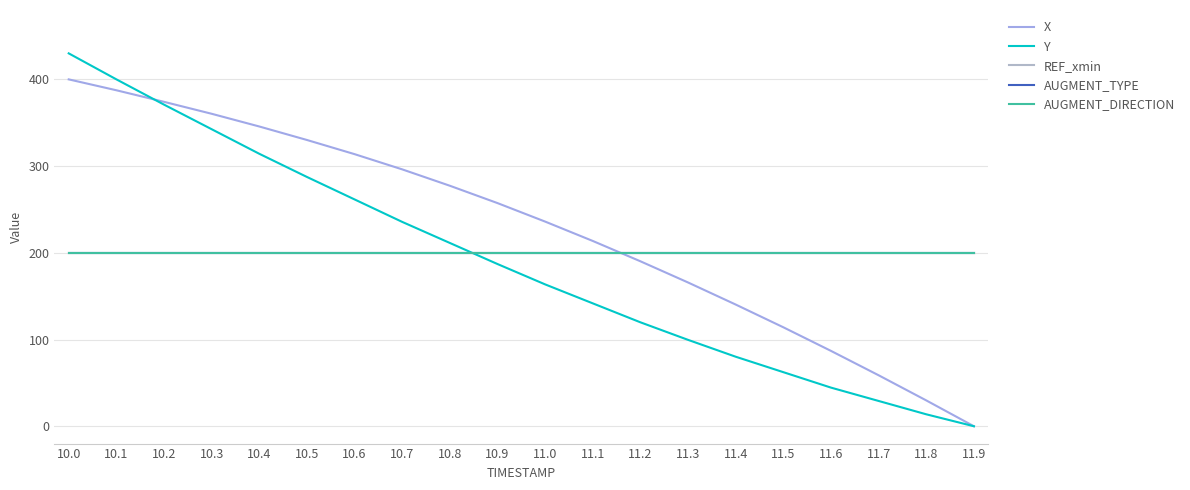

Does the chart have visible grid lines?

Yes